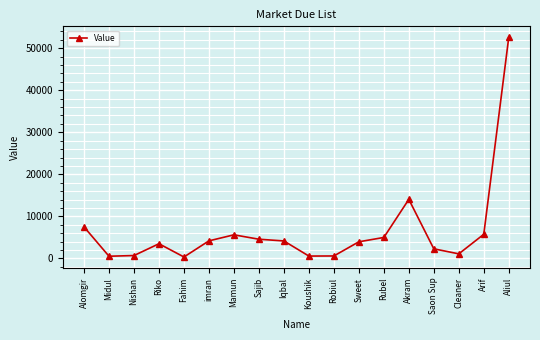

What is the difference between the maximum and minimum values?

52220